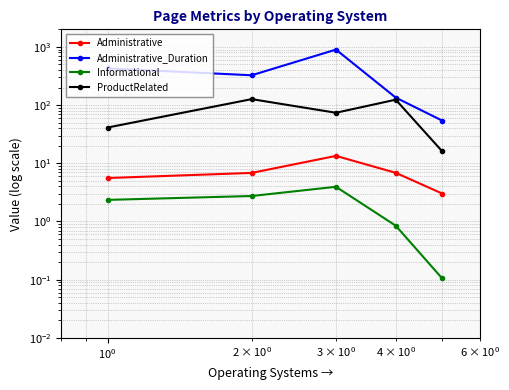

True or false: Administrative_Duration and ProductRelated intersect in this chart.

False